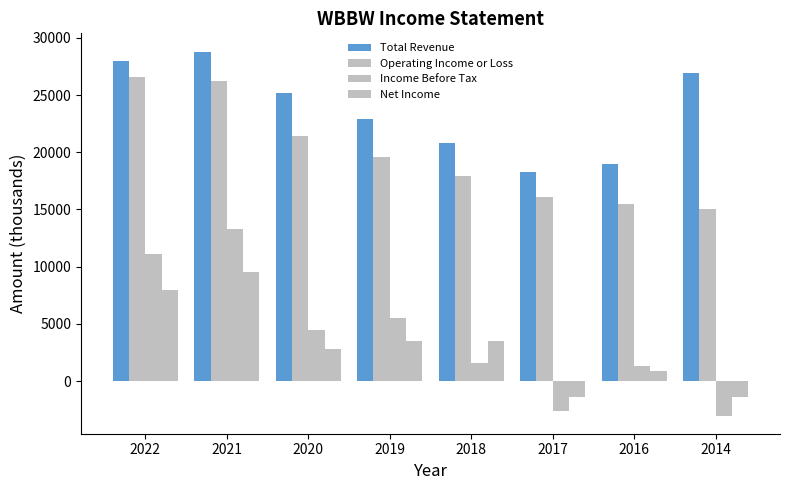

What value does the Operating Income or Loss series have at 2022, to the nearest 10?

26600